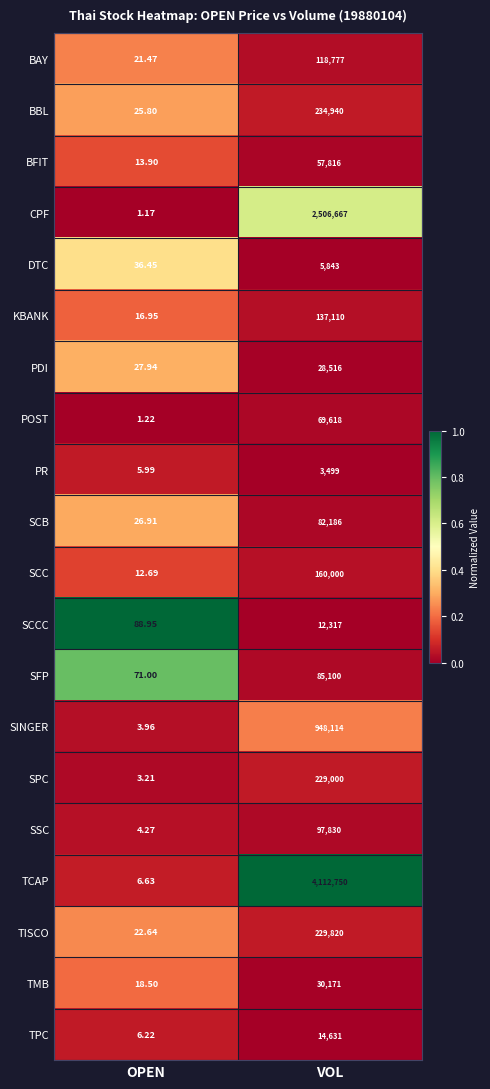

At which label is TPC closest to 7318?

OPEN